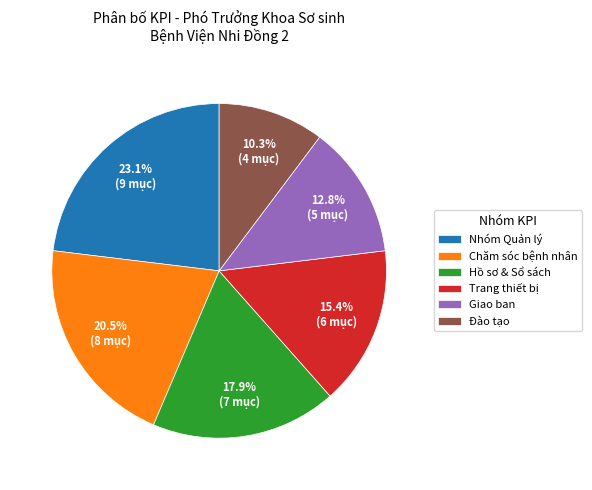

What is the largest slice in the pie chart?

Nhóm Quản lý